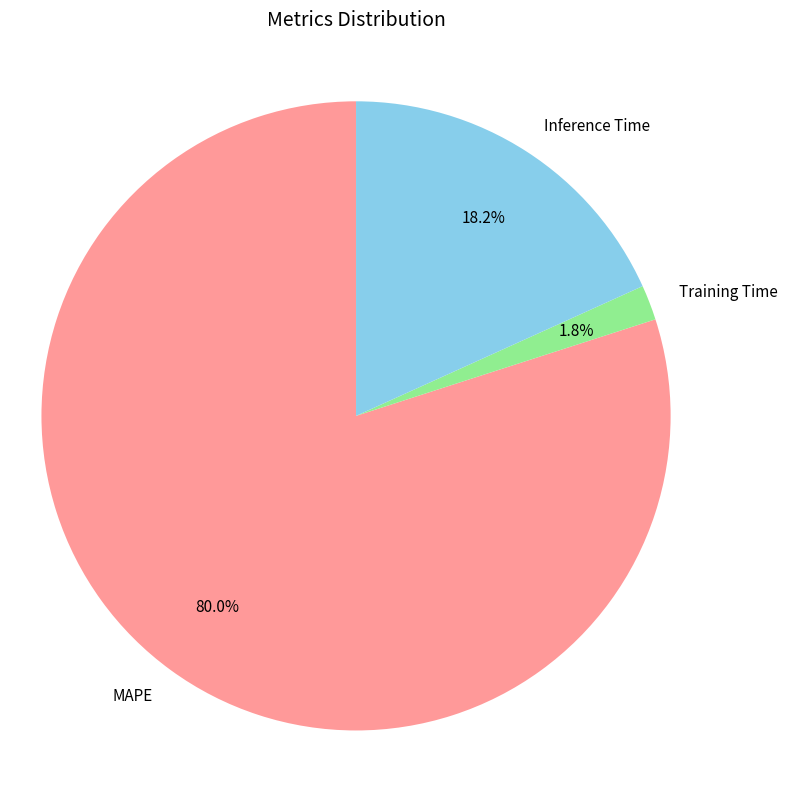

To the nearest percent, what is the combined percentage of MAPE and Inference Time?

98%